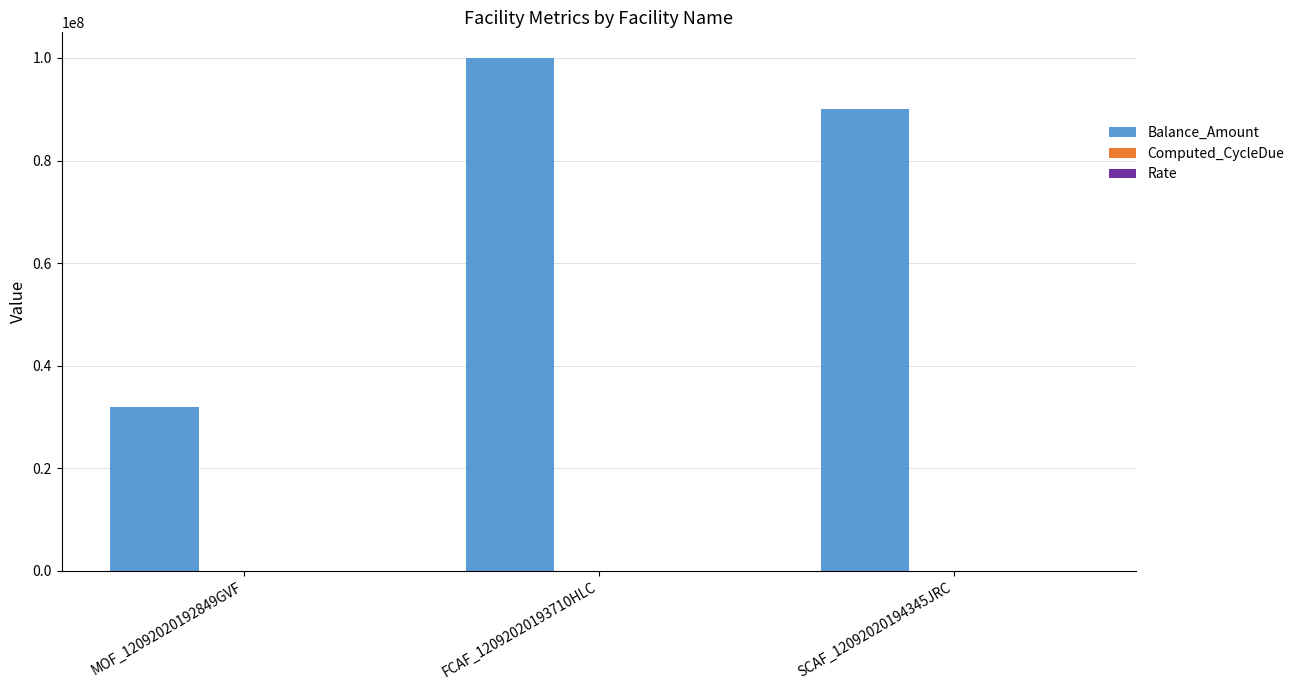

Is it true that Balance_Amount equals 142376240.7 at FCAF_12092020193710HLC?

False